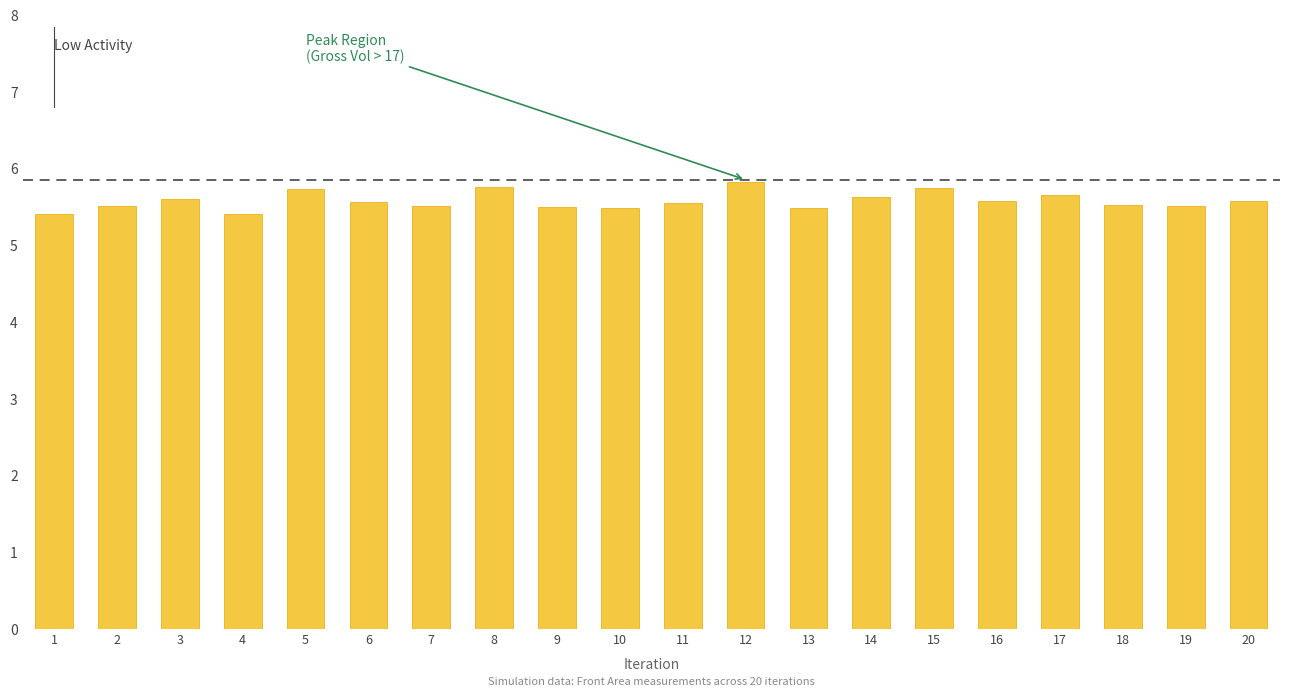

Count the values in the range 5 to 6.

20